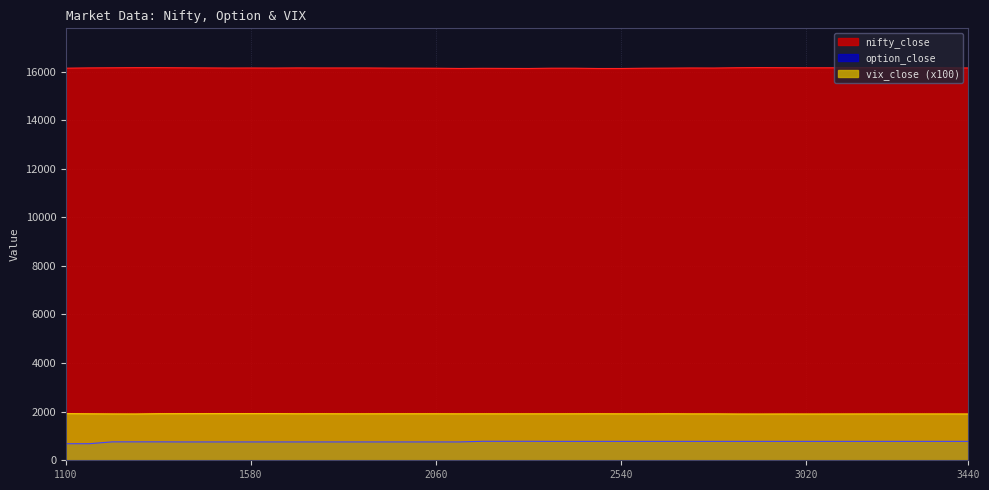

True or false: nifty_close and vix_close cross at least once.

False